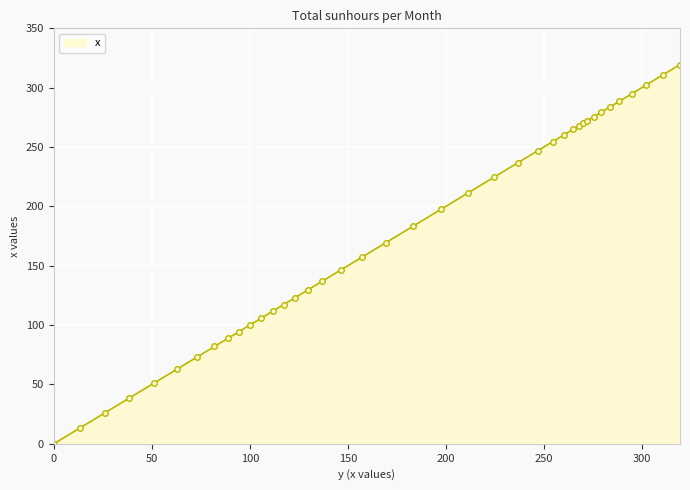

What is the average value?

176.8